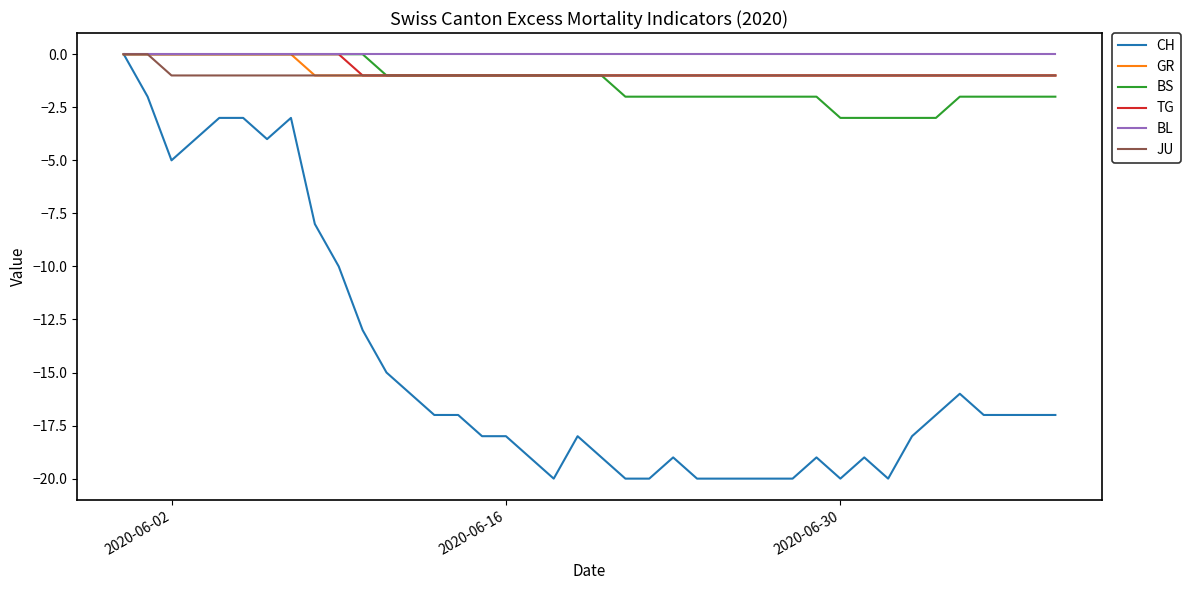

Which series has the widest spread of values?

CH